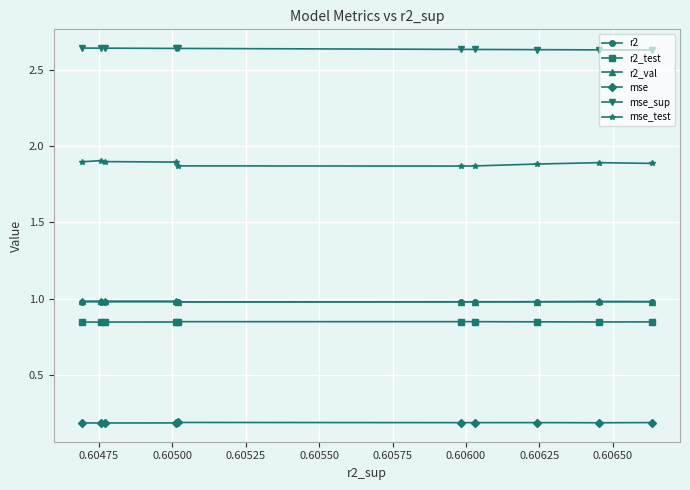

Which series has the largest range (max minus min)?

mse_test